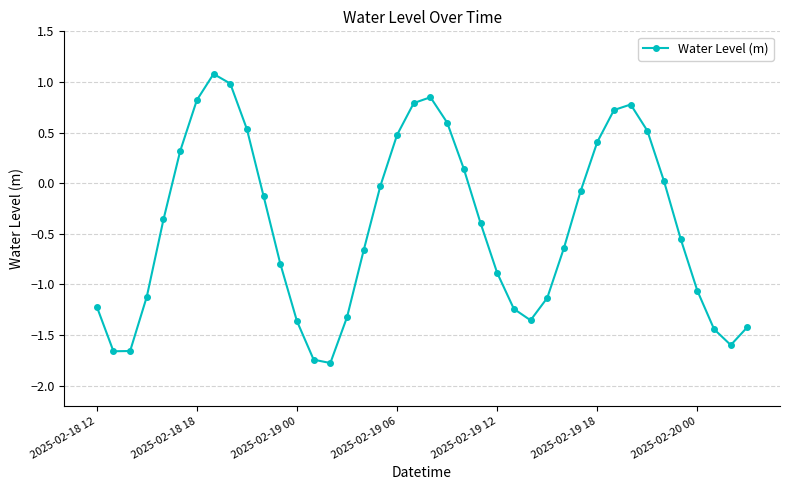

True or false: the data has more than 0 interior local peaks.

True